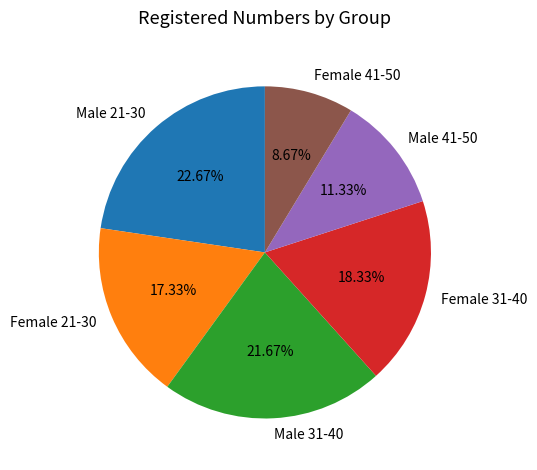

To the nearest percent, what is the difference between the largest and smallest slice percentages?

14%